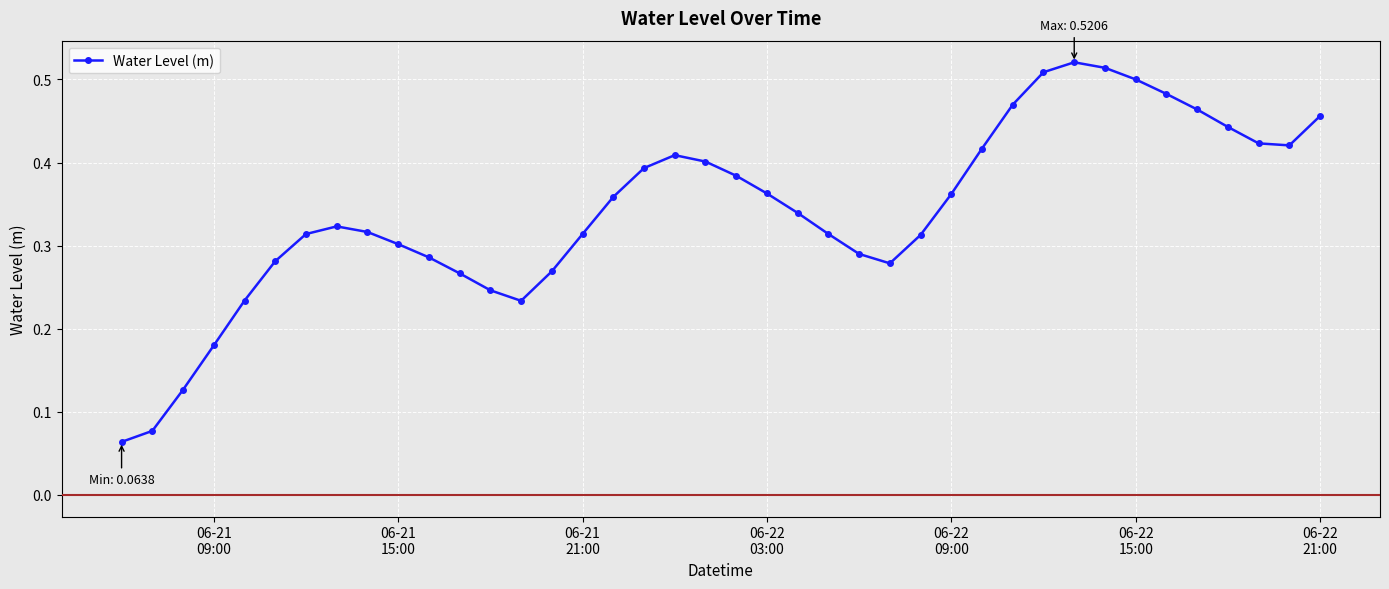

How many values are between 0 and 1?

40